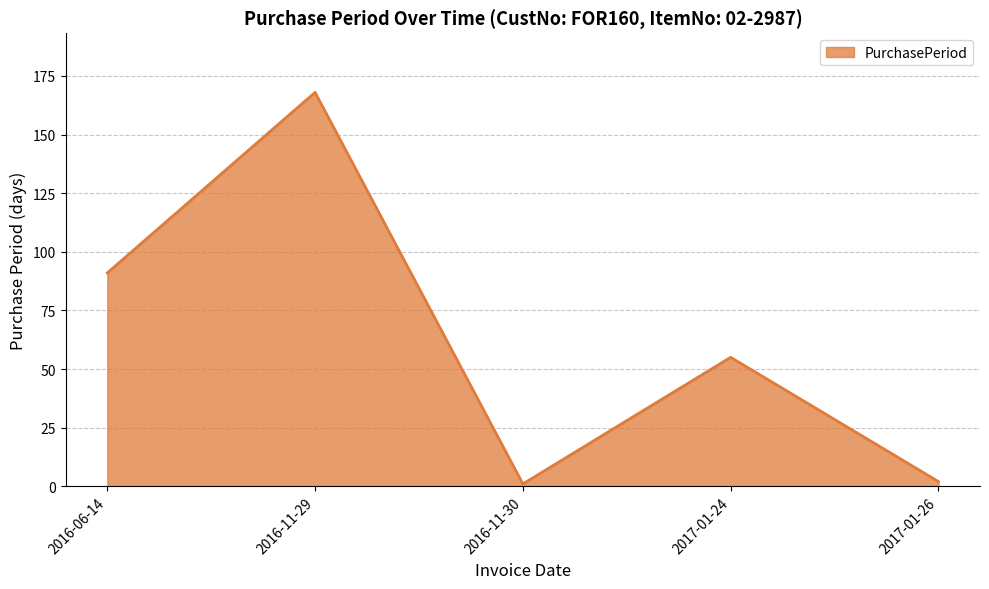

What position from the left is 2017-01-24?

4